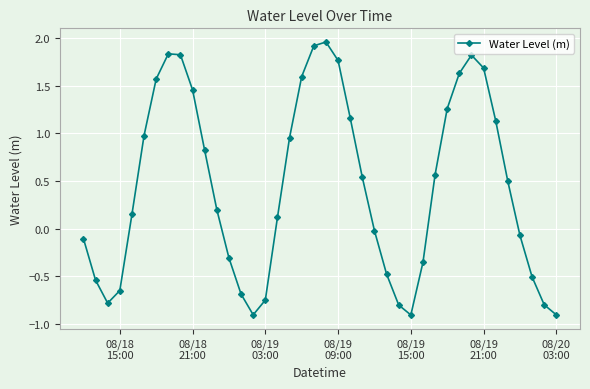

True or false: there are more than 1 points higher than both neighbors.

True